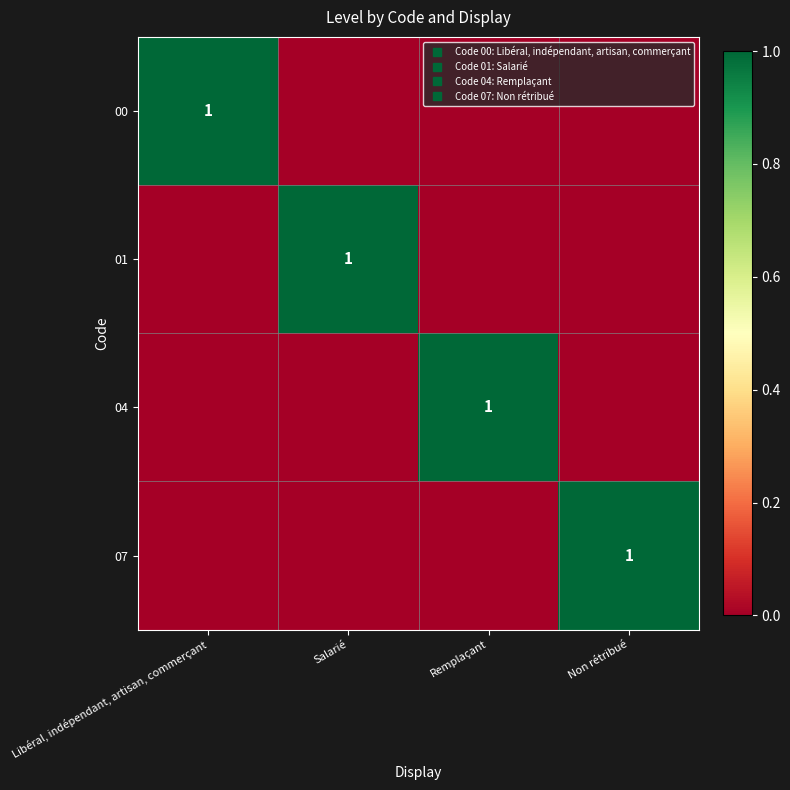

What is the sum of all 07 values?

1